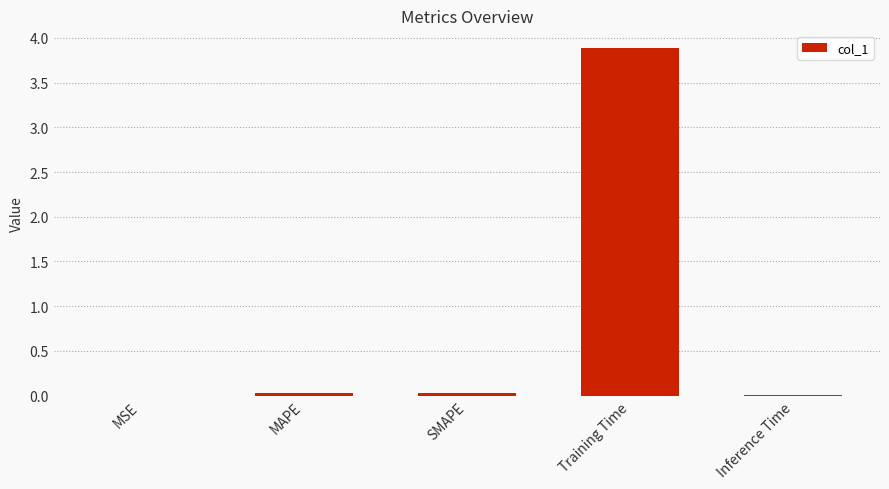

Does the chart contain stacked bars?

No